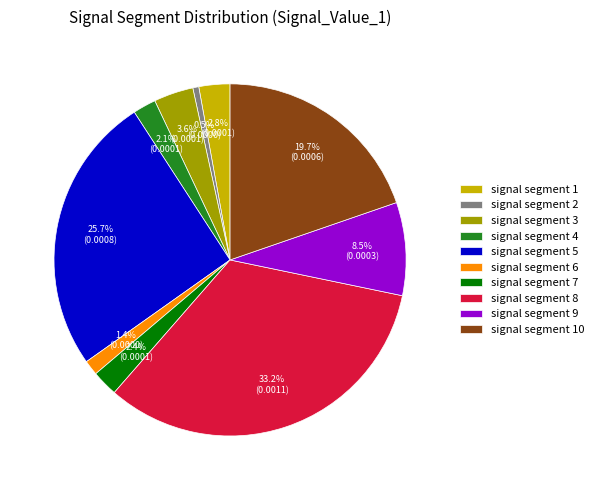

Is signal segment 2 the majority of the pie?

No